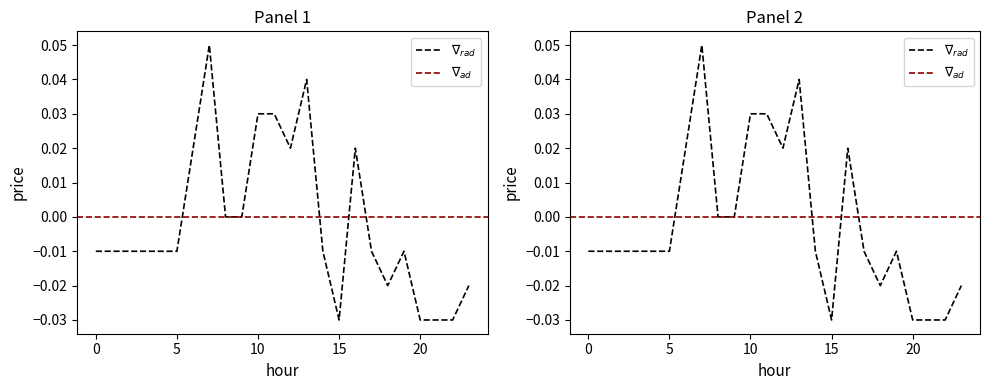

The value at 11 is 0.0. True or false?

False